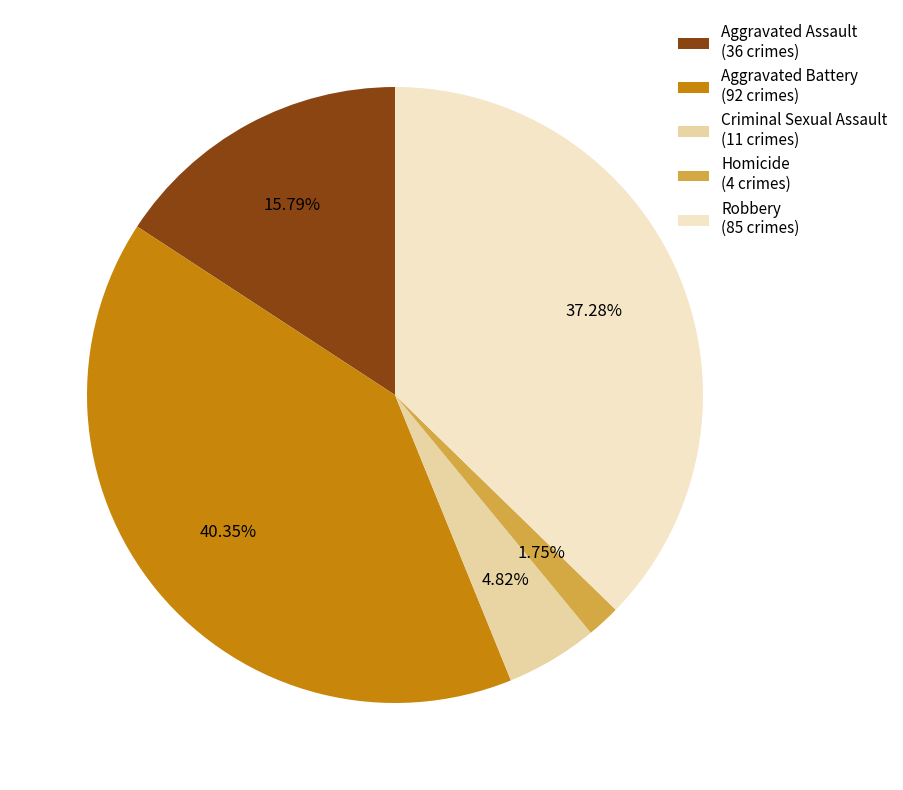

How many slices are in this pie chart?

5